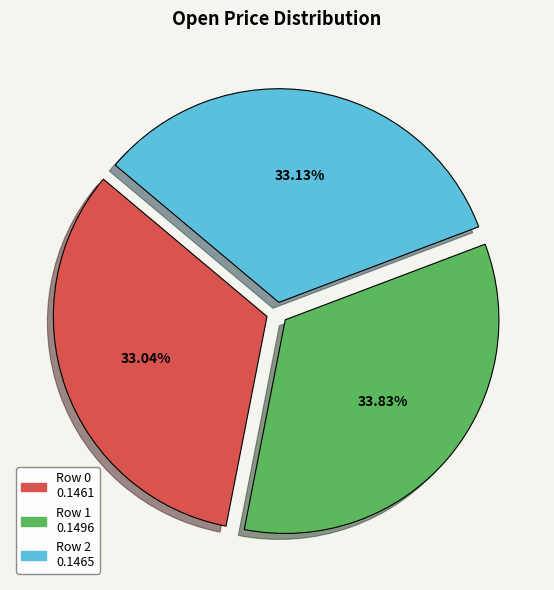

Is there a majority slice in this chart?

No